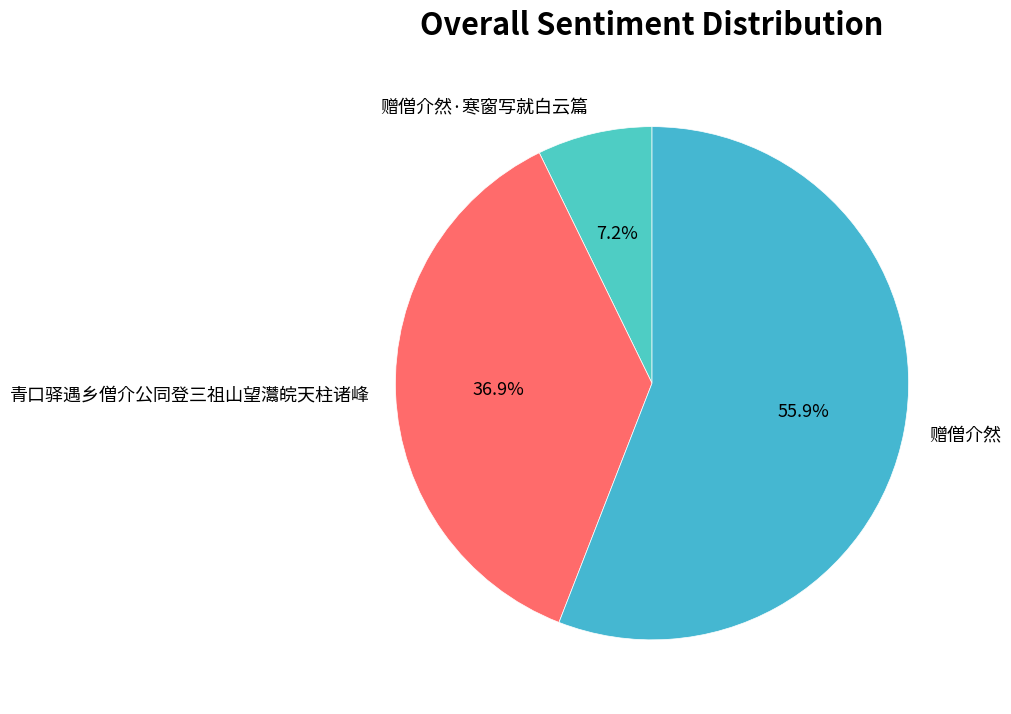

To the nearest percent, what is the average slice percentage?

33%